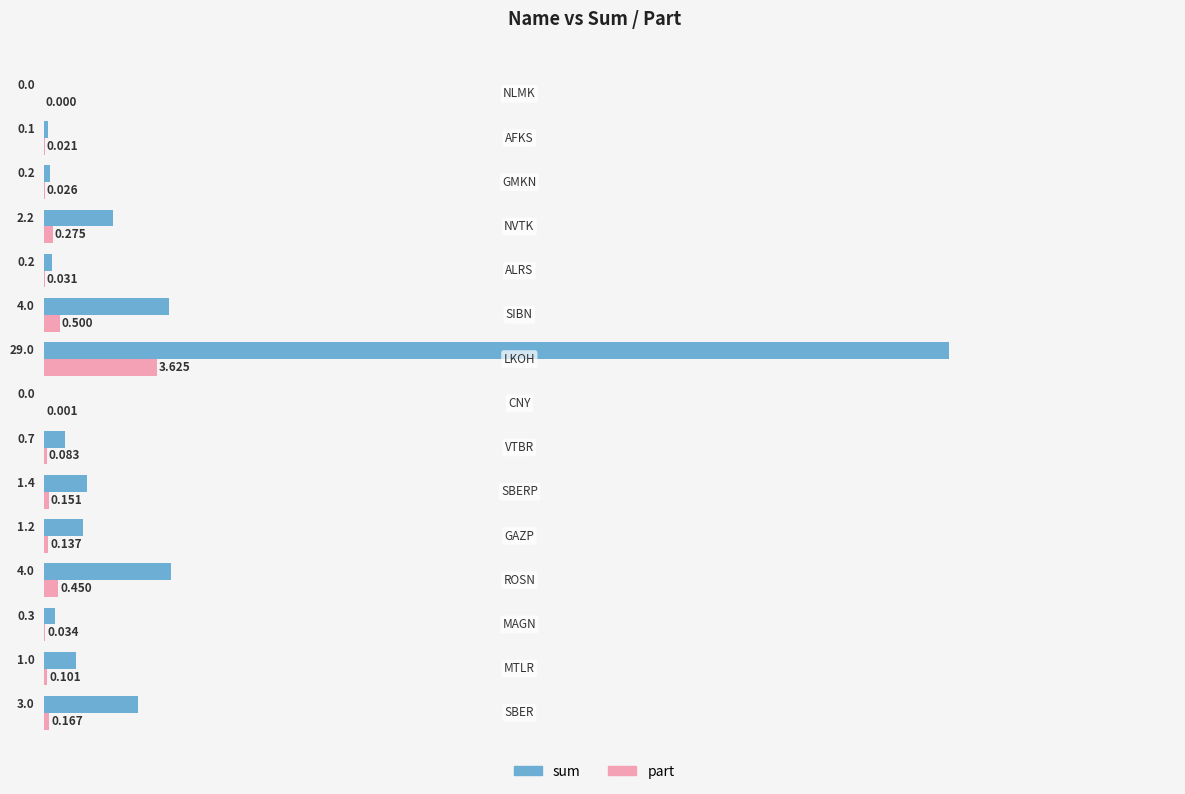

Which series has the widest spread of values?

sum